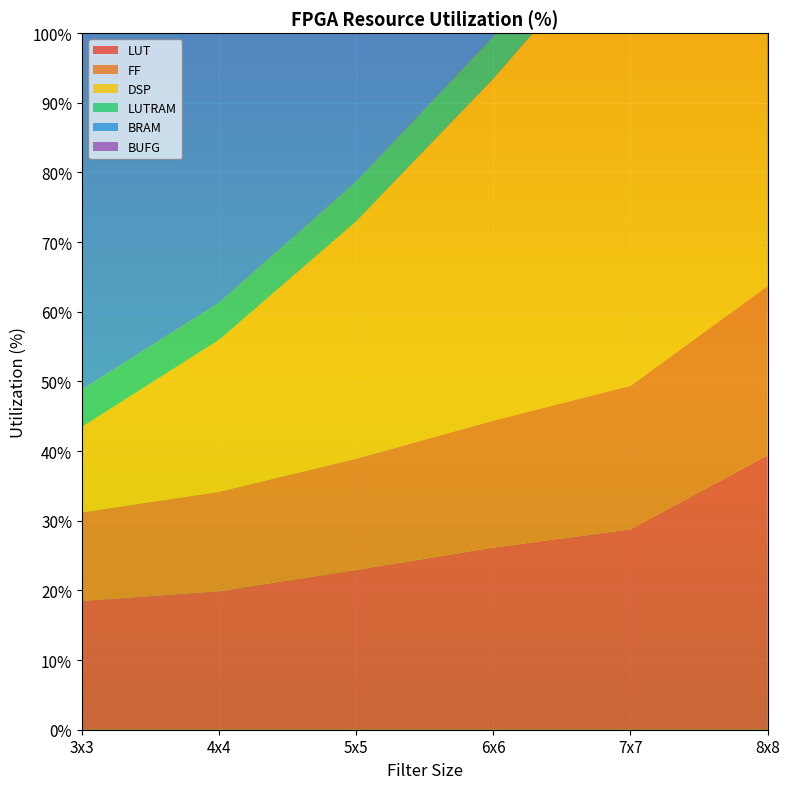

Reading right to left, transcribe all the data shown in this chart.

LUT: 39.4	28.8	26.1	22.9	19.9	18.5
FF: 24.3	20.6	18.2	16.0	14.3	12.7
DSP: 79.1	66.8	49.1	34.1	21.8	12.3
LUTRAM: 6.8	6.5	6.1	5.7	5.3	5.3
BRAM: 57.9	57.9	57.9	57.9	57.9	57.9
BUFG: 3.1	3.1	3.1	3.1	3.1	3.1